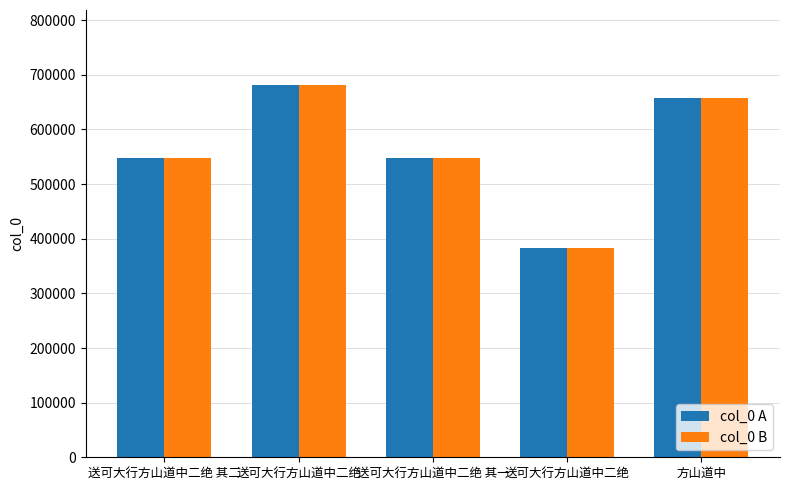

What is the total value across all series at 方山道中?

1315112